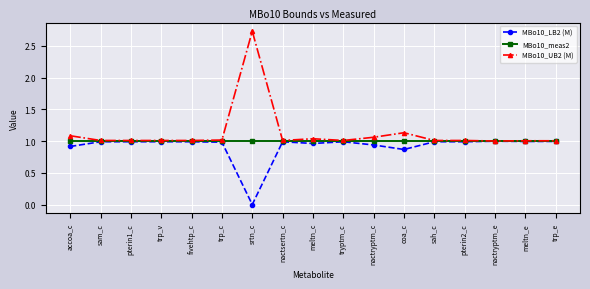

What are all the series names shown in the legend?

MBo10_LB2 (M), MBo10_meas2, MBo10_UB2 (M)